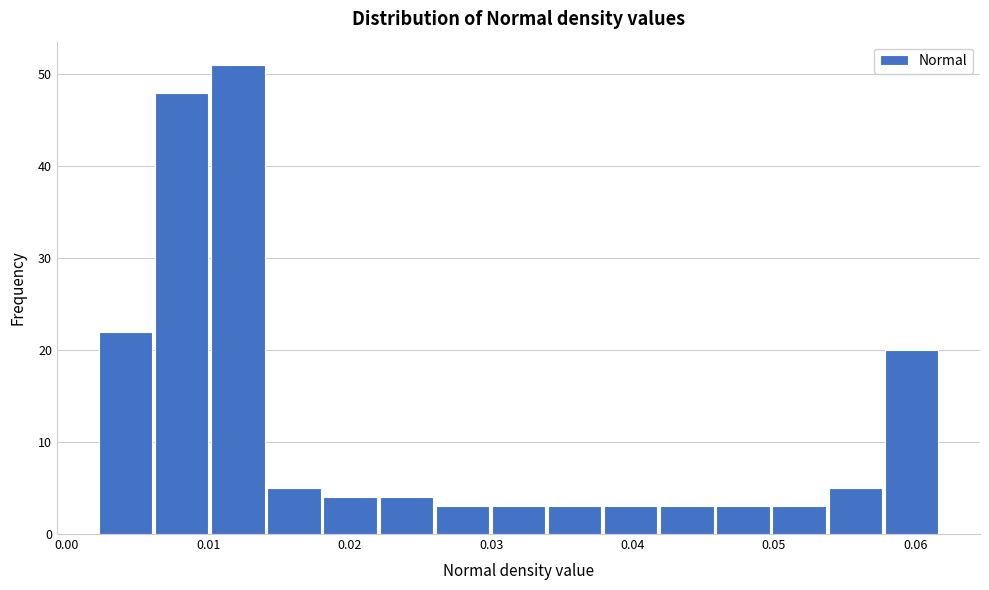

Read against the x-axis, roughly where is the centre of the tallest bar?

0.012